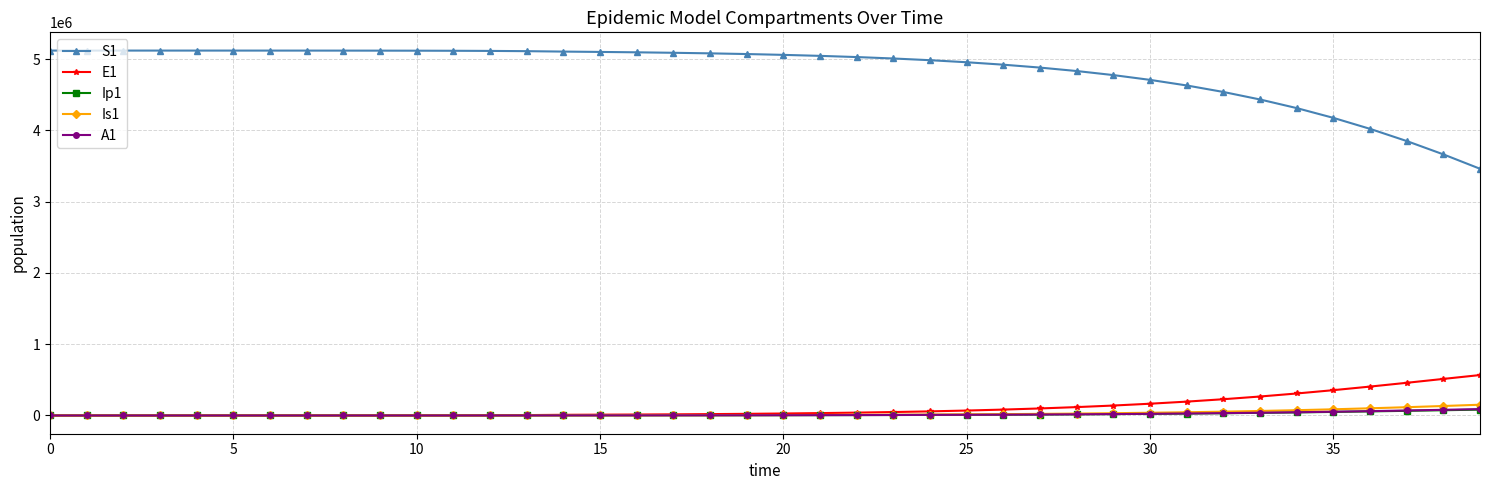

What is the greatest value displayed?

5120500.0